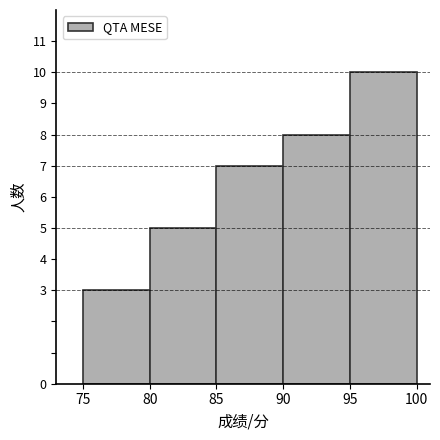

Reading left to right, transcribe this chart: for each bar, give the range it covers on the x-axis and its height. The values are not printed on the chart, so give them approximately, as read against the axis.

75 to 80: 3
80 to 85: 5
85 to 90: 7
90 to 95: 8
95 to 100: 10